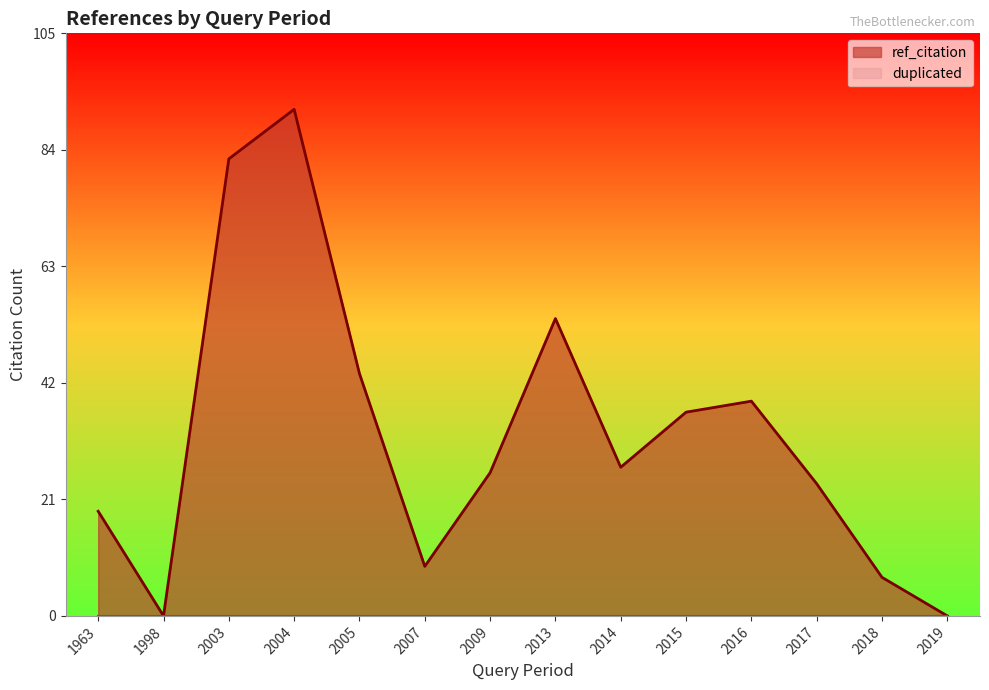

True or false: duplicated and ref_citation cross at least once.

False